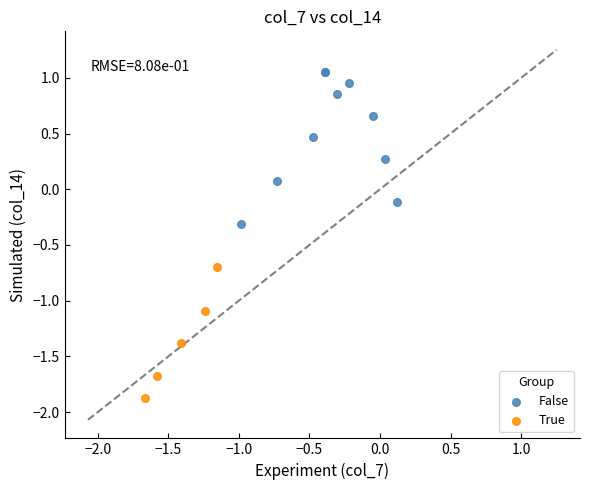

What are all the series names shown in the legend?

False, True